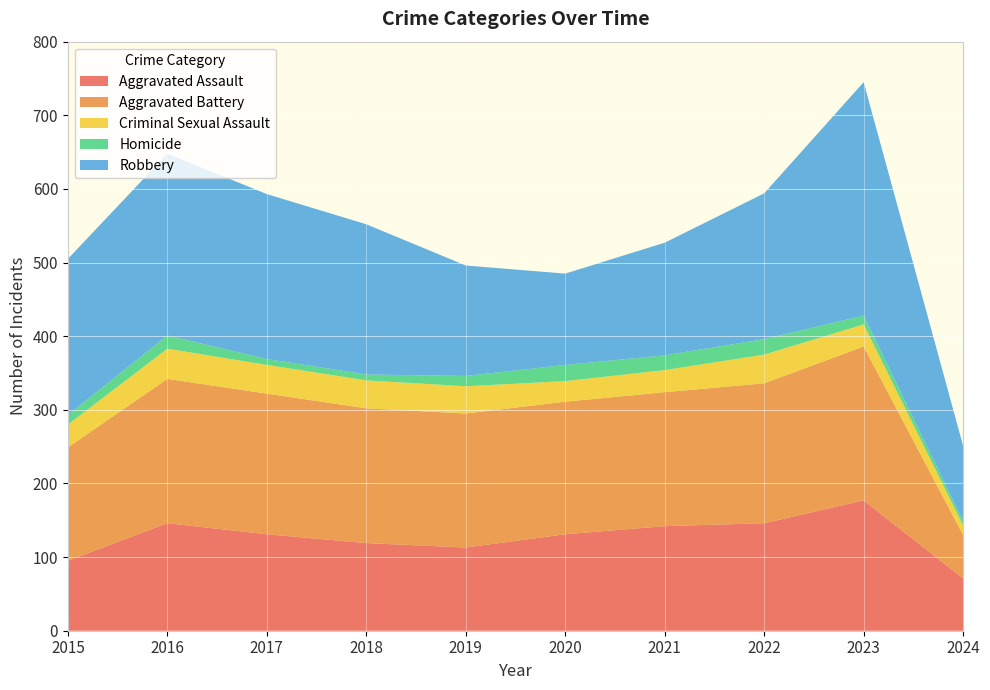

Reading left to right, extract all data points from this chart.

Aggravated Assault: 2015=95	2016=146	2017=131	2018=119	2019=113	2020=131	2021=142	2022=146	2023=177	2024=71
Aggravated Battery: 2015=154	2016=196	2017=191	2018=183	2019=182	2020=180	2021=182	2022=190	2023=209	2024=59
Criminal Sexual Assault: 2015=31	2016=41	2017=39	2018=38	2019=37	2020=28	2021=30	2022=39	2023=30	2024=13
Homicide: 2015=13	2016=18	2017=8	2018=8	2019=14	2020=22	2021=20	2022=21	2023=12	2024=6
Robbery: 2015=212	2016=247	2017=224	2018=204	2019=150	2020=124	2021=153	2022=198	2023=317	2024=102